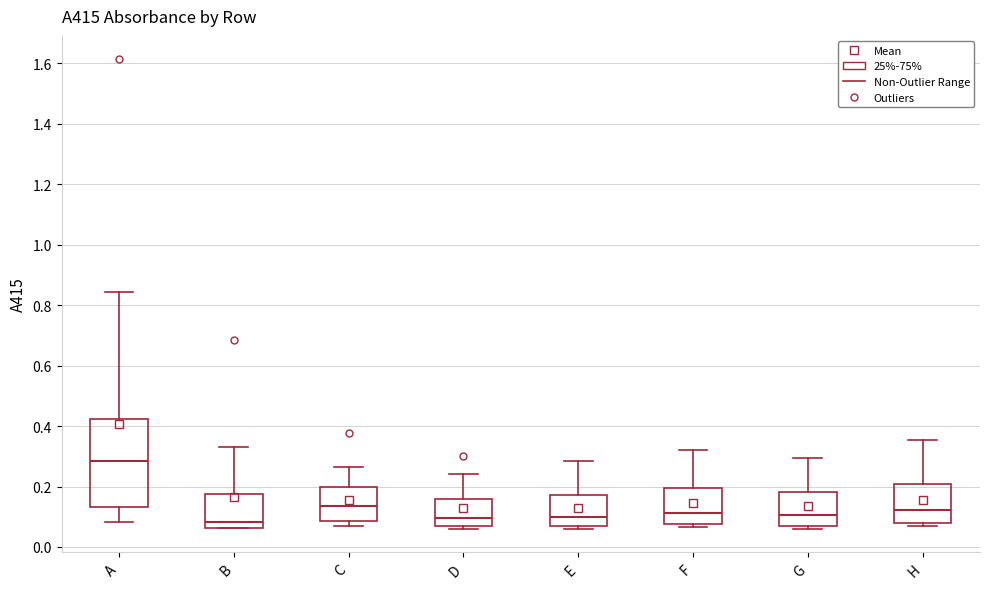

Where does the median line of the box for F sit on the y-axis? The values are not printed on the chart, so give them approximately, as read against the axis.

0.12